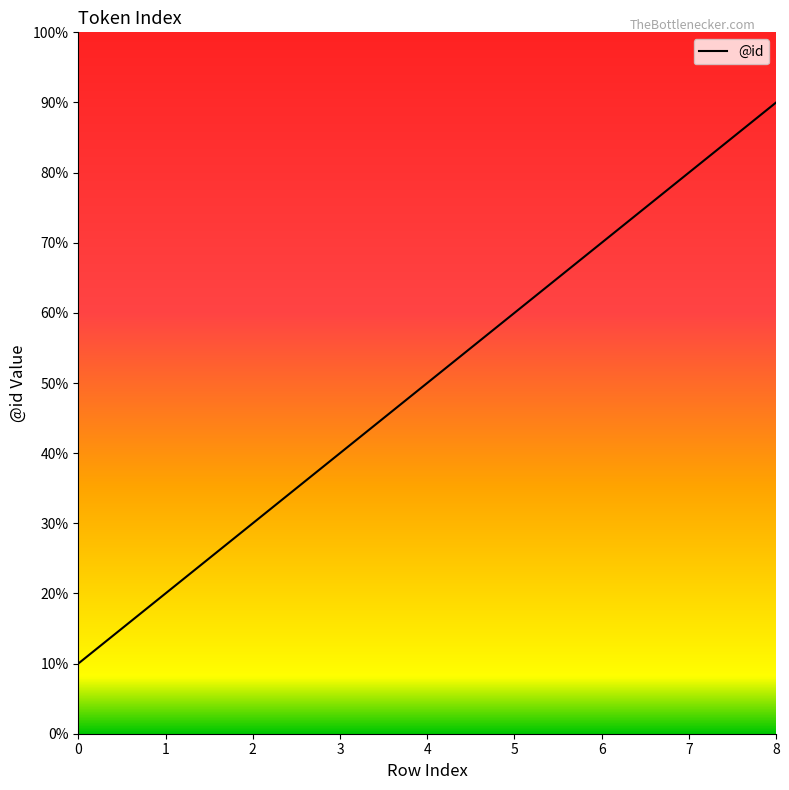

Is it true that the value at 0 is 1?

True